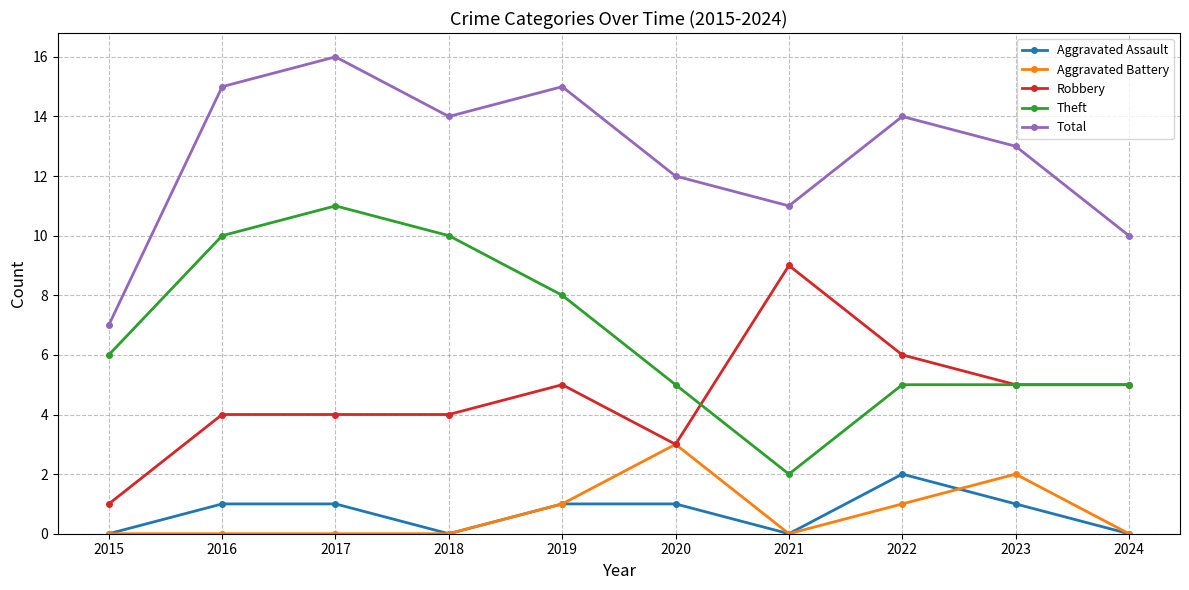

What value does the Robbery series have at 2017?

4